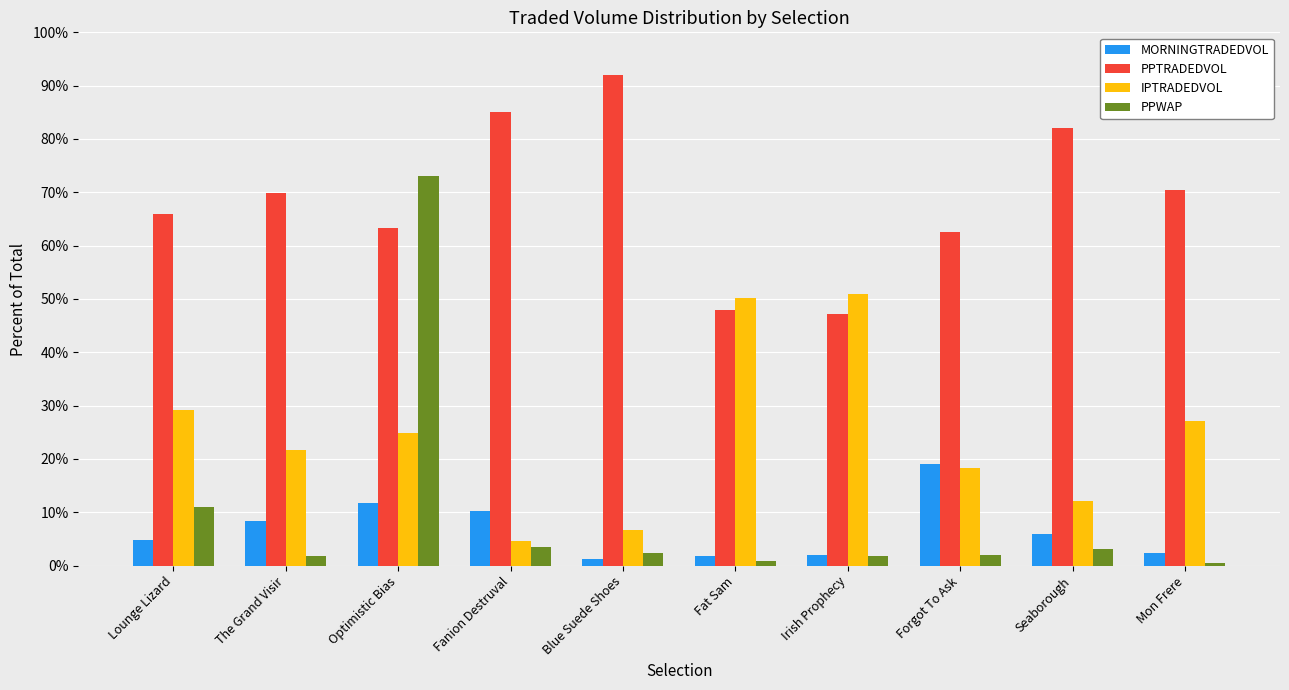

What position from the left is The Grand Visir?

2